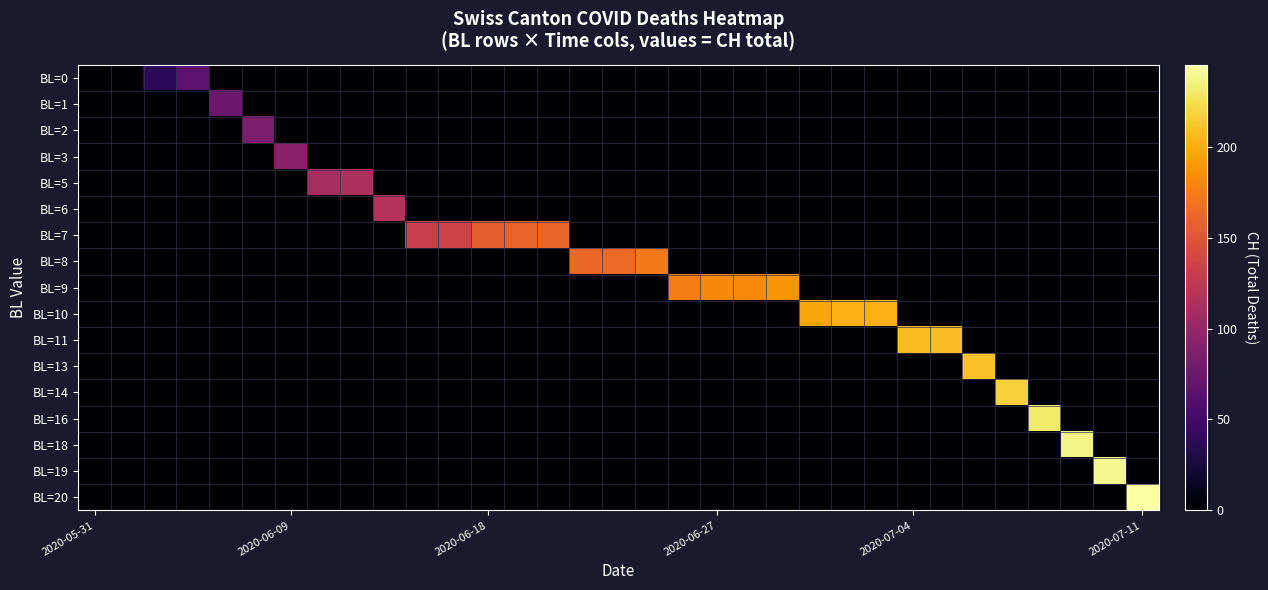

Reading right to left, list all the values displayed in this chart.

BL=0: 0	0	0	0	0	0	0	0	0	0	0	0	0	0	0	0	0	0	0	0	0	0	0	0	0	0	0	0	0	66	38	1	0
BL=1: 0	0	0	0	0	0	0	0	0	0	0	0	0	0	0	0	0	0	0	0	0	0	0	0	0	0	0	0	74	0	0	0	0
BL=2: 0	0	0	0	0	0	0	0	0	0	0	0	0	0	0	0	0	0	0	0	0	0	0	0	0	0	0	84	0	0	0	0	0
BL=3: 0	0	0	0	0	0	0	0	0	0	0	0	0	0	0	0	0	0	0	0	0	0	0	0	0	0	91	0	0	0	0	0	0
BL=5: 0	0	0	0	0	0	0	0	0	0	0	0	0	0	0	0	0	0	0	0	0	0	0	0	113	111	0	0	0	0	0	0	0
BL=6: 0	0	0	0	0	0	0	0	0	0	0	0	0	0	0	0	0	0	0	0	0	0	0	117	0	0	0	0	0	0	0	0	0
BL=7: 0	0	0	0	0	0	0	0	0	0	0	0	0	0	0	0	0	0	160	159	156	135	131	0	0	0	0	0	0	0	0	0	0
BL=8: 0	0	0	0	0	0	0	0	0	0	0	0	0	0	0	173	163	162	0	0	0	0	0	0	0	0	0	0	0	0	0	0	0
BL=9: 0	0	0	0	0	0	0	0	0	0	0	188	182	181	176	0	0	0	0	0	0	0	0	0	0	0	0	0	0	0	0	0	0
BL=10: 0	0	0	0	0	0	0	0	202	201	197	0	0	0	0	0	0	0	0	0	0	0	0	0	0	0	0	0	0	0	0	0	0
BL=11: 0	0	0	0	0	0	208	207	0	0	0	0	0	0	0	0	0	0	0	0	0	0	0	0	0	0	0	0	0	0	0	0	0
BL=13: 0	0	0	0	0	210	0	0	0	0	0	0	0	0	0	0	0	0	0	0	0	0	0	0	0	0	0	0	0	0	0	0	0
BL=14: 0	0	0	0	218	0	0	0	0	0	0	0	0	0	0	0	0	0	0	0	0	0	0	0	0	0	0	0	0	0	0	0	0
BL=16: 0	0	0	231	0	0	0	0	0	0	0	0	0	0	0	0	0	0	0	0	0	0	0	0	0	0	0	0	0	0	0	0	0
BL=18: 0	0	237	0	0	0	0	0	0	0	0	0	0	0	0	0	0	0	0	0	0	0	0	0	0	0	0	0	0	0	0	0	0
BL=19: 0	240	0	0	0	0	0	0	0	0	0	0	0	0	0	0	0	0	0	0	0	0	0	0	0	0	0	0	0	0	0	0	0
BL=20: 245	0	0	0	0	0	0	0	0	0	0	0	0	0	0	0	0	0	0	0	0	0	0	0	0	0	0	0	0	0	0	0	0